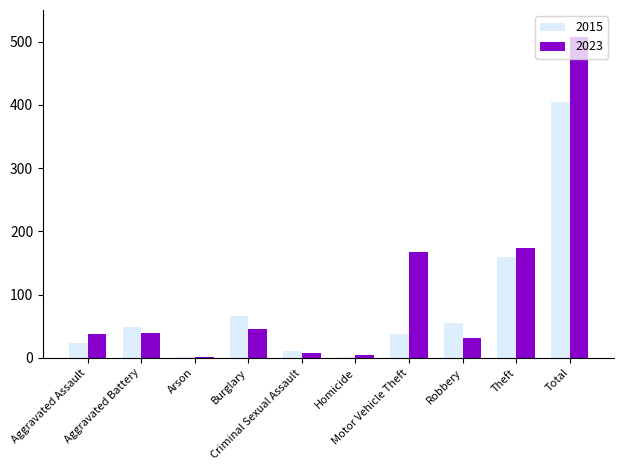

What is the greatest value displayed?

508